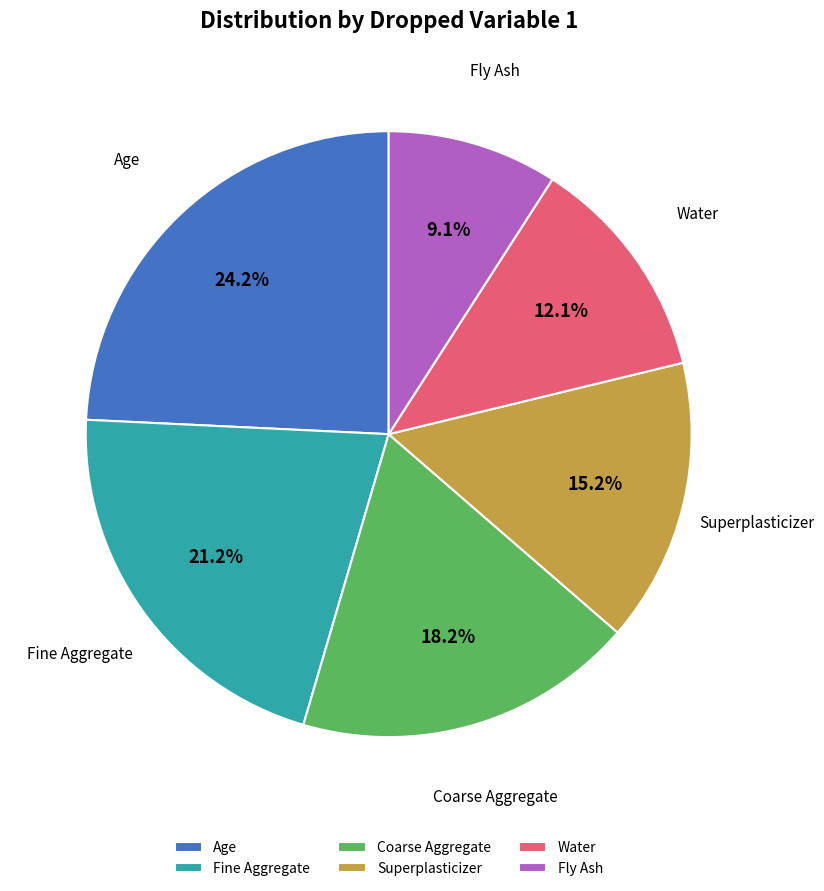

To the nearest percent, what percentage of the pie is Age?

24%